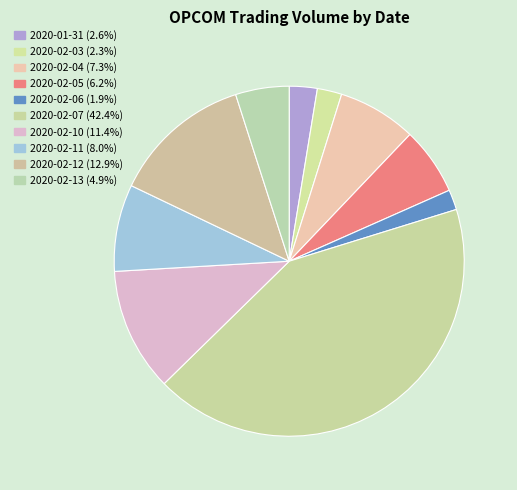

How many slices are in this pie chart?

10